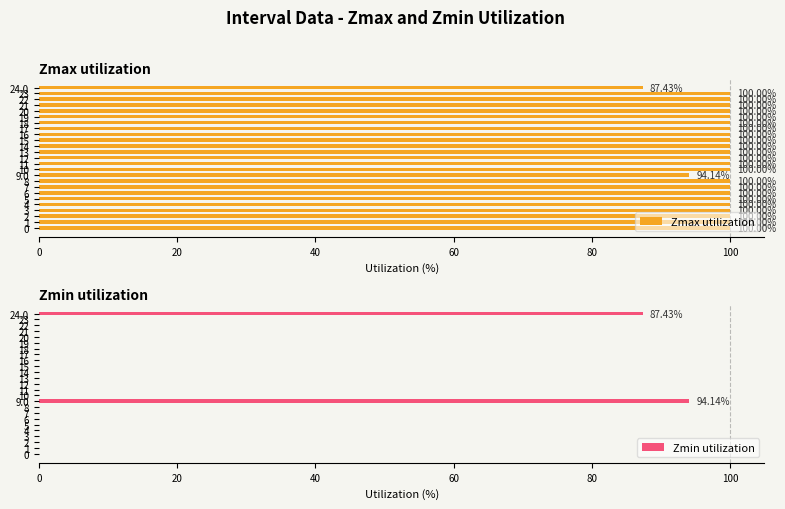

How many distinct data groups are displayed?

2